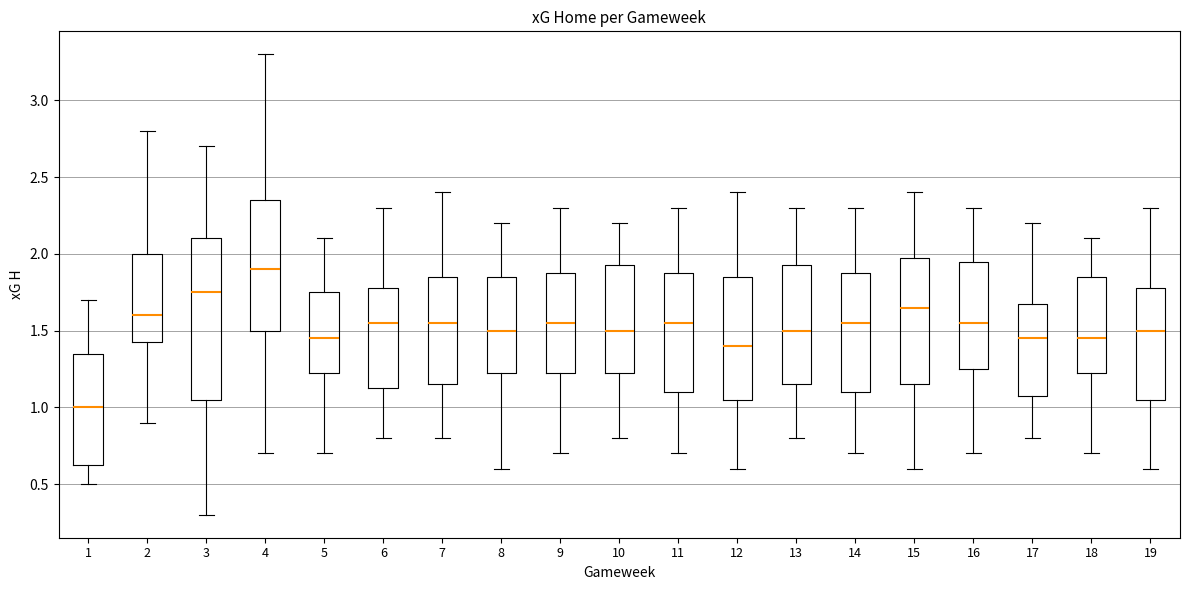

Where does the upper whisker of the box at x = 11 end on the y-axis? The values are not printed on the chart, so give them approximately, as read against the axis.

2.30